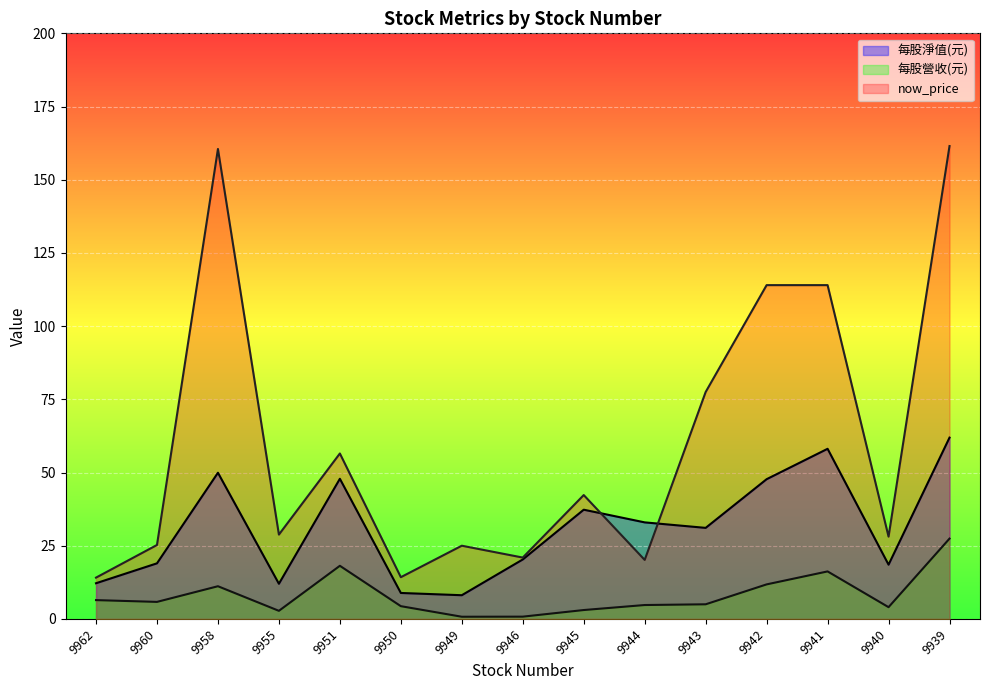

Reading right to left, list all the values displayed in this chart.

每股淨值(元): 61.9	18.5	58.1	47.7	31.1	33.0	37.3	20.3	8.1	8.9	47.9	12.0	49.9	19.0	12.2
每股營收(元): 27.4	4.0	16.2	11.8	5.0	4.7	3.0	0.8	0.7	4.3	18.1	2.8	11.2	5.8	6.4
now_price: 161.5	28.1	114.0	114.0	77.5	20.1	42.3	20.9	25.0	14.2	56.5	28.8	160.5	25.2	14.1